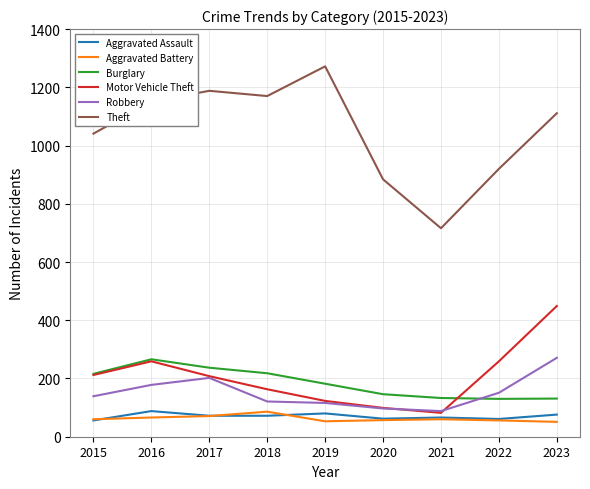

What are all the series names shown in the legend?

Aggravated Assault, Aggravated Battery, Burglary, Motor Vehicle Theft, Robbery, Theft